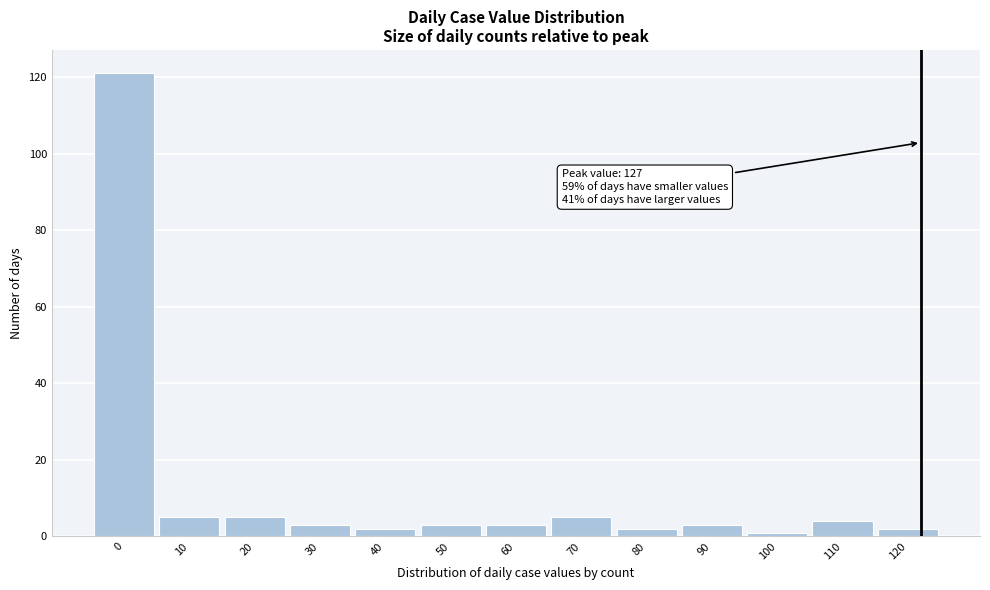

Reading right to left, transcribe all the data shown in this chart.

120=2	110=4	100=1	90=3	80=2	70=5	60=3	50=3	40=2	30=3	20=5	10=5	0=121